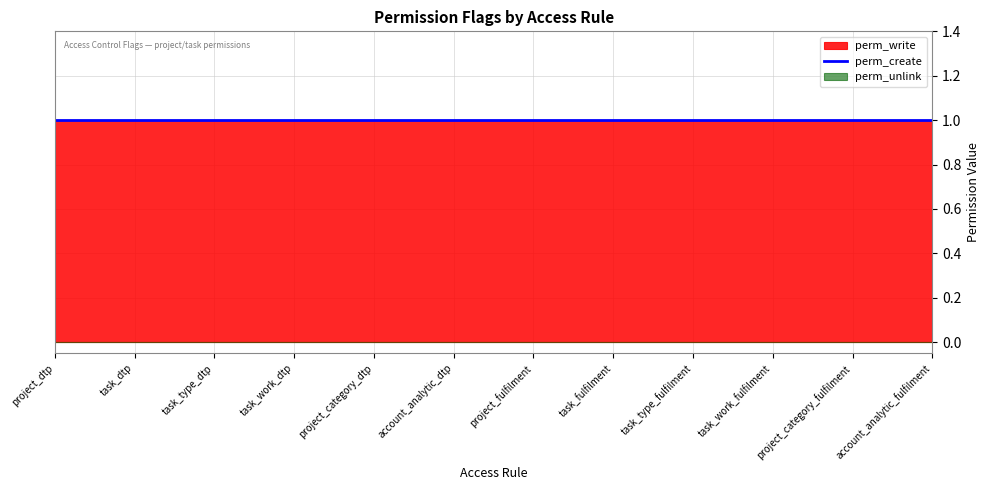

What is the sum of the perm_create values at task_dtp and task_work_dtp?

2